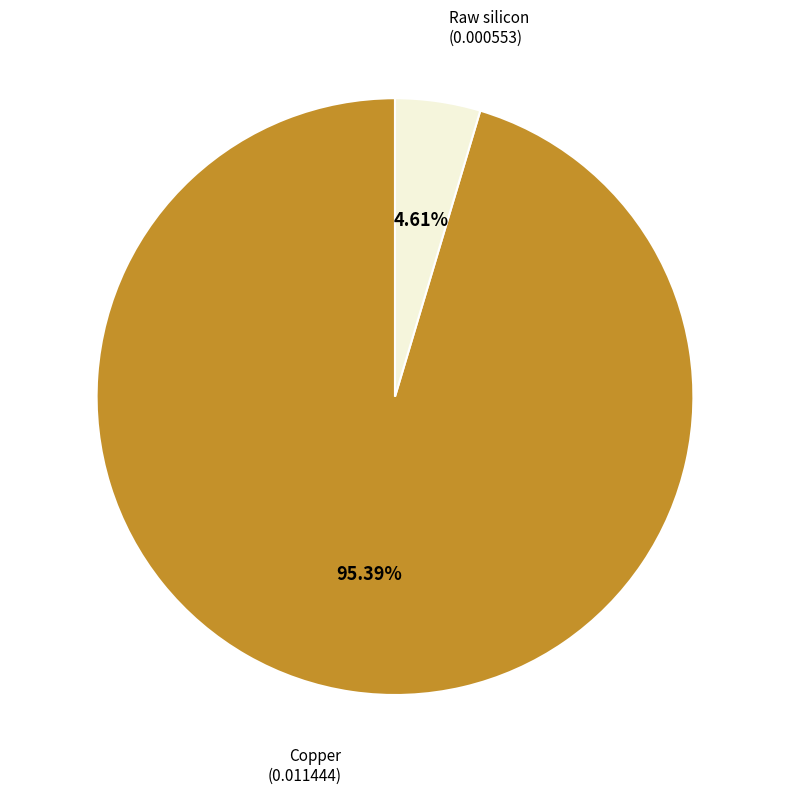

Is there a majority slice in this chart?

Yes